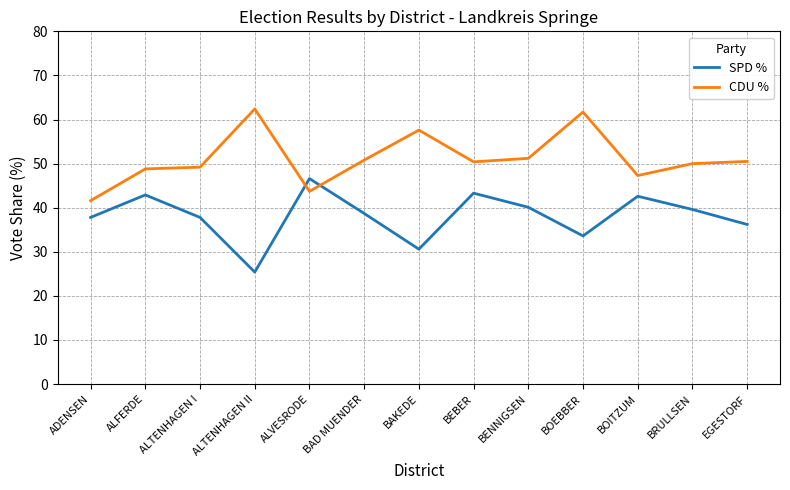

How many lines are shown in the chart?

2